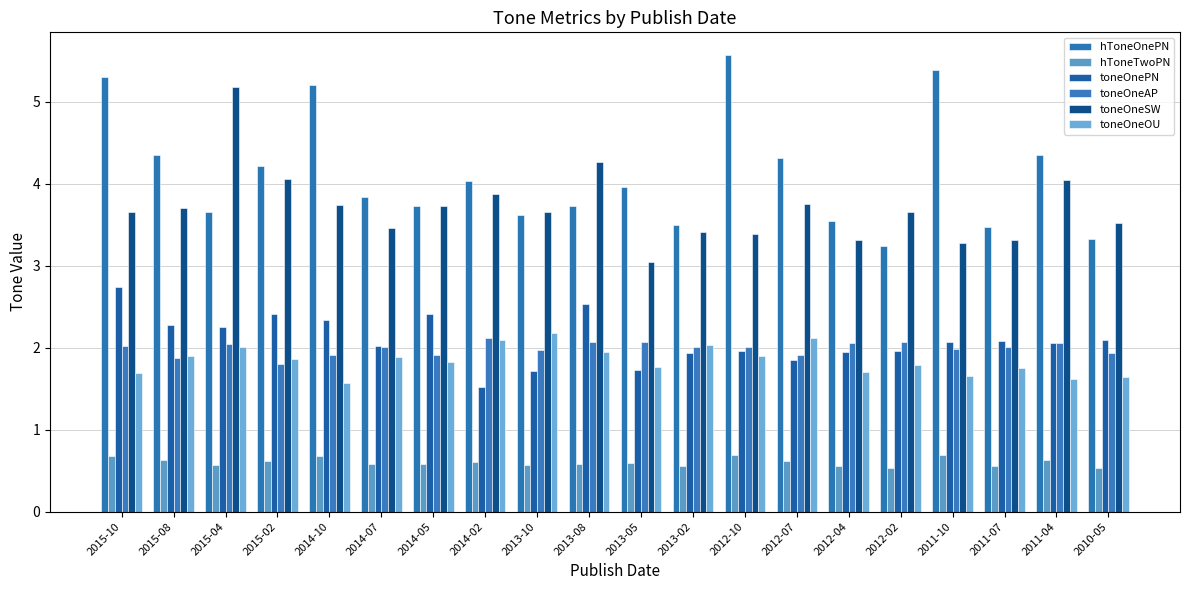

What is the difference between the maximum and second lowest values in the toneOneOU series?

0.6